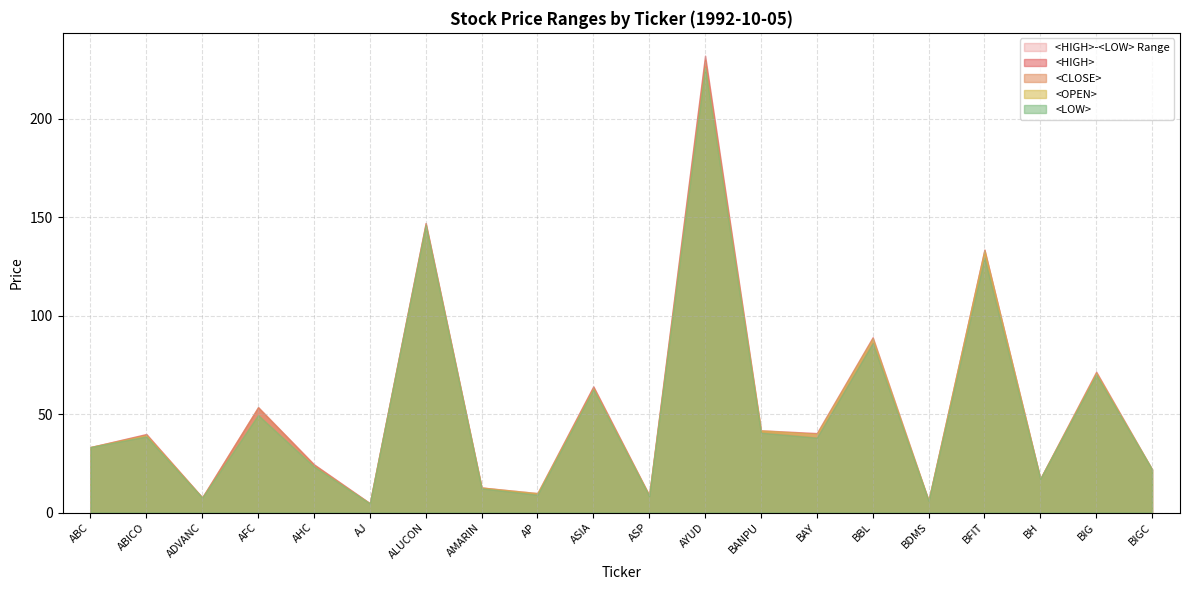

Read the <HIGH> value at ASIA.

64.1